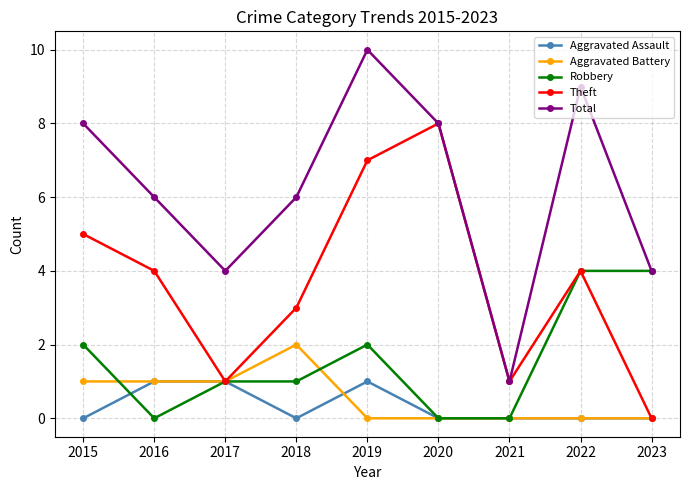

What is the maximum value shown in the chart?

10